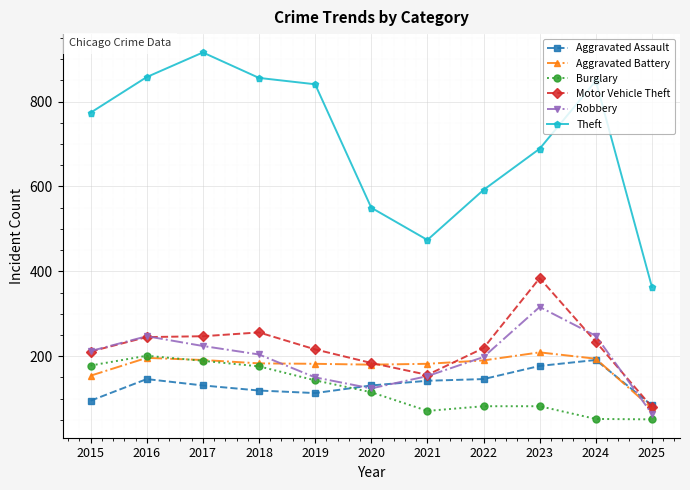

True or false: Theft and Burglary intersect in this chart.

False